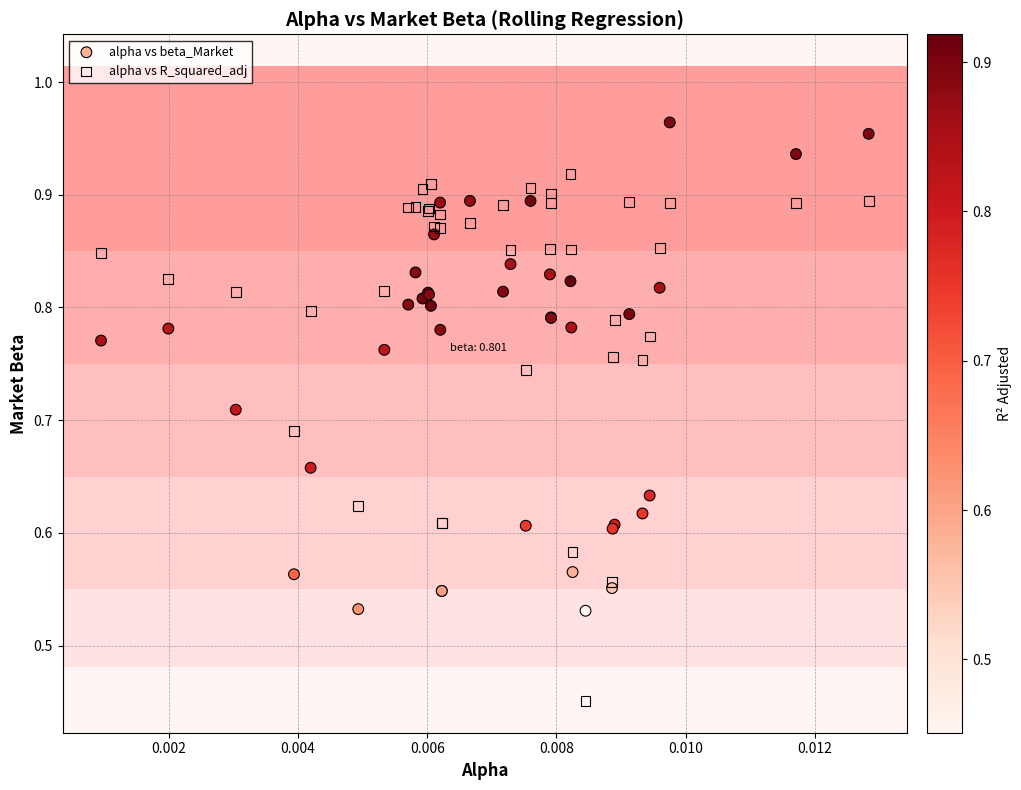

Which series contains the highest Y value?

alpha vs beta_Market